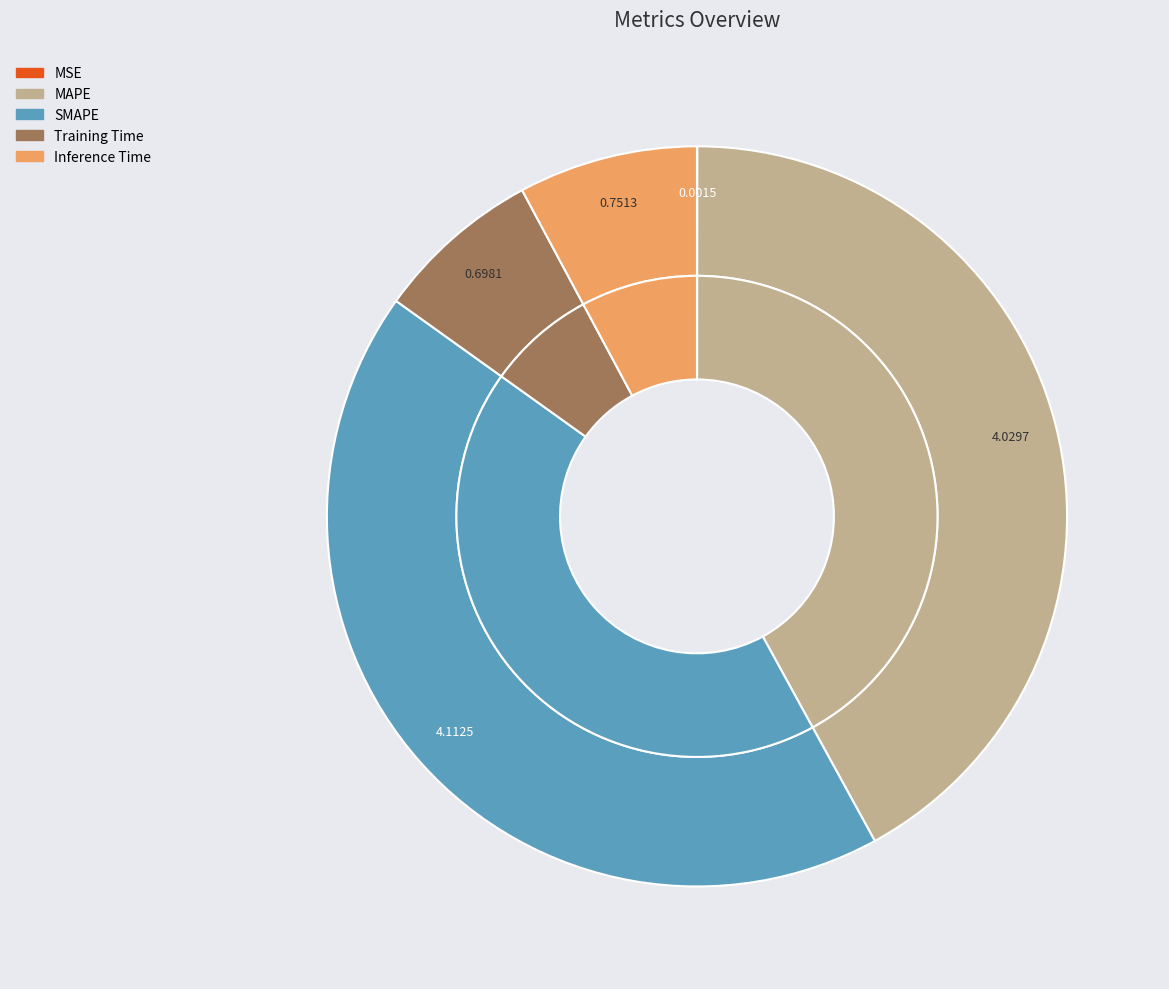

How many slices are in this pie chart?

5